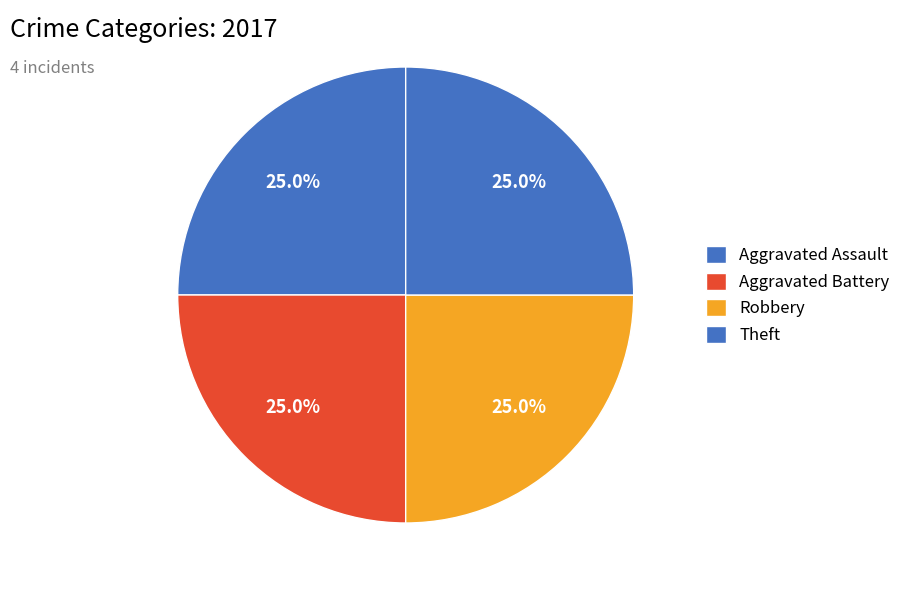

The Theft slice represents 33% of the pie. True or false?

False